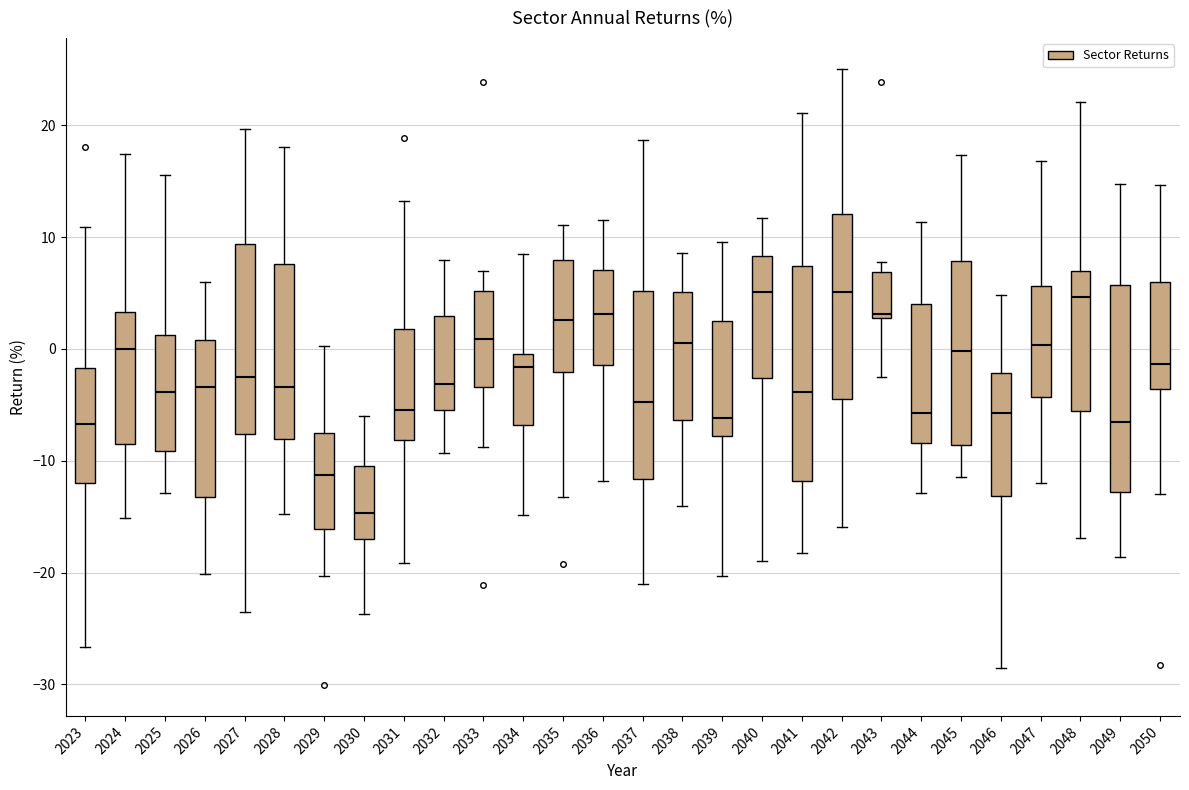

Where does the lower whisker of the box at x = 2045 end on the y-axis? The values are not printed on the chart, so give them approximately, as read against the axis.

-11